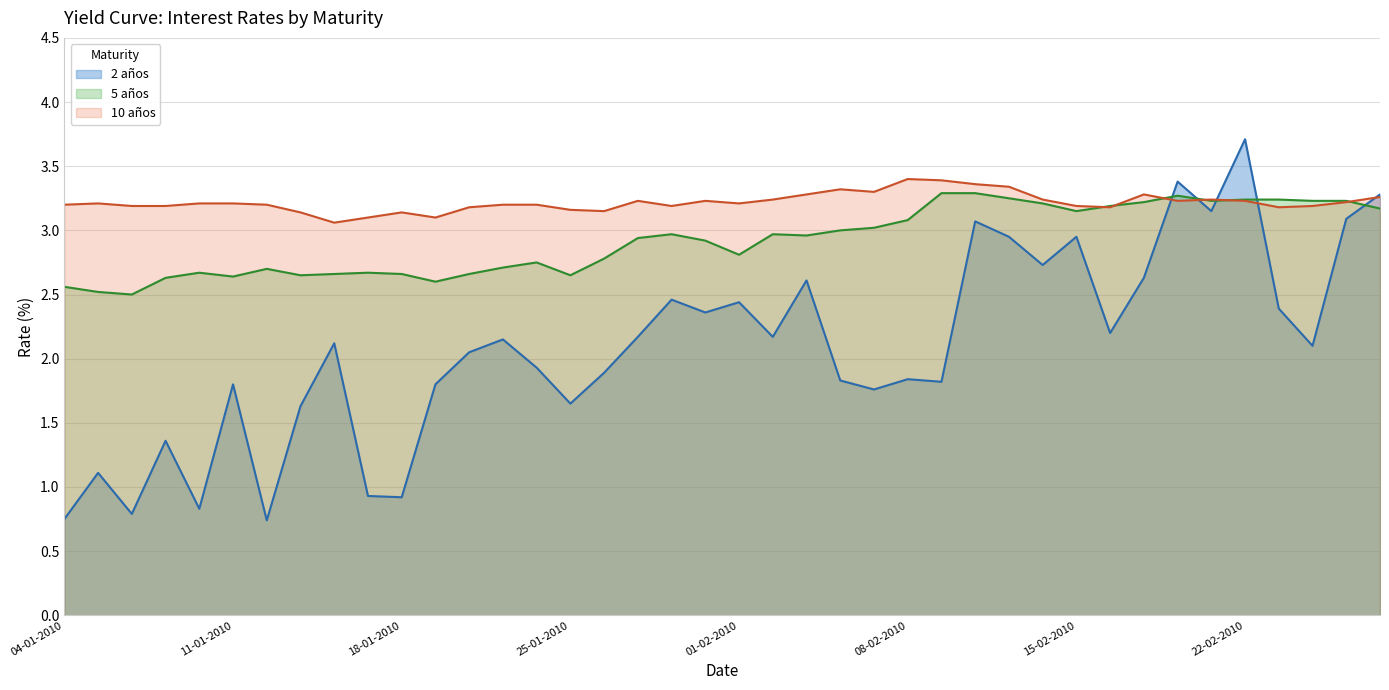

Rank the series by their maximum value, from lowest to highest.

5 años, 10 años, 2 años